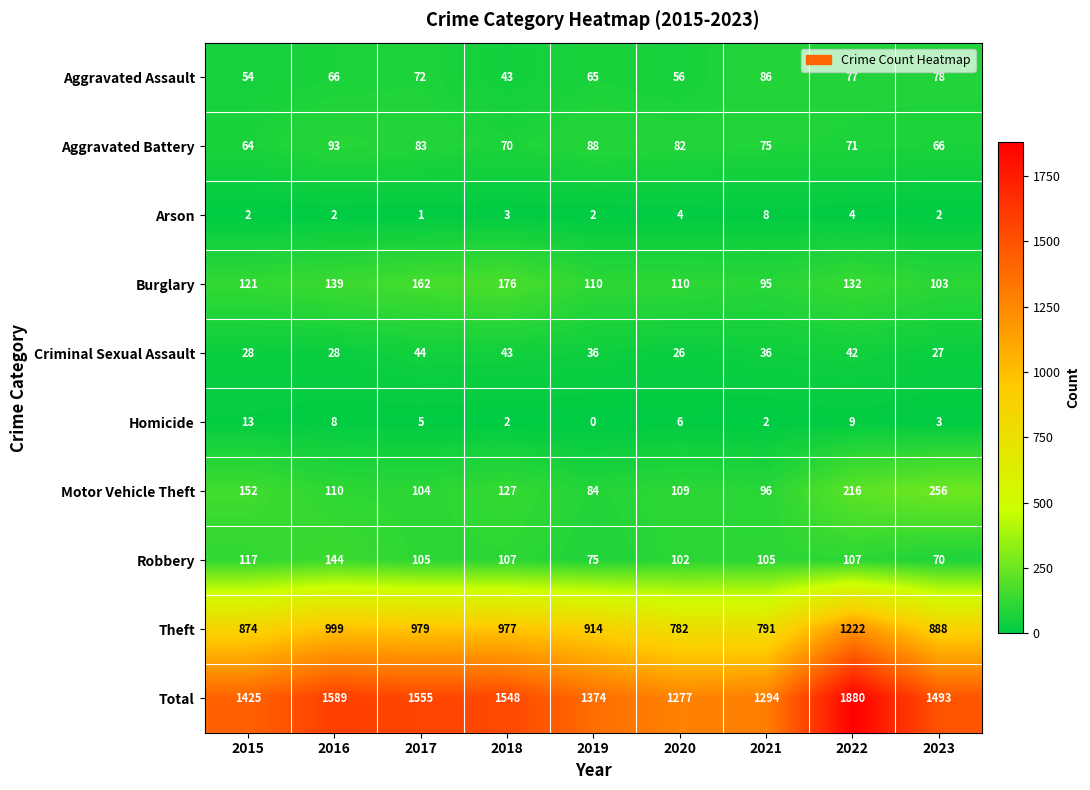

What is the sum of all Robbery values?

932